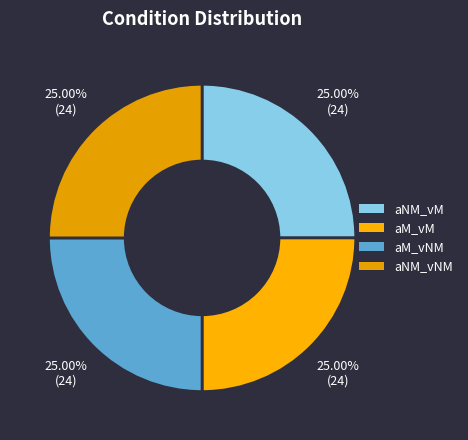

Count the number of slices in the pie.

4